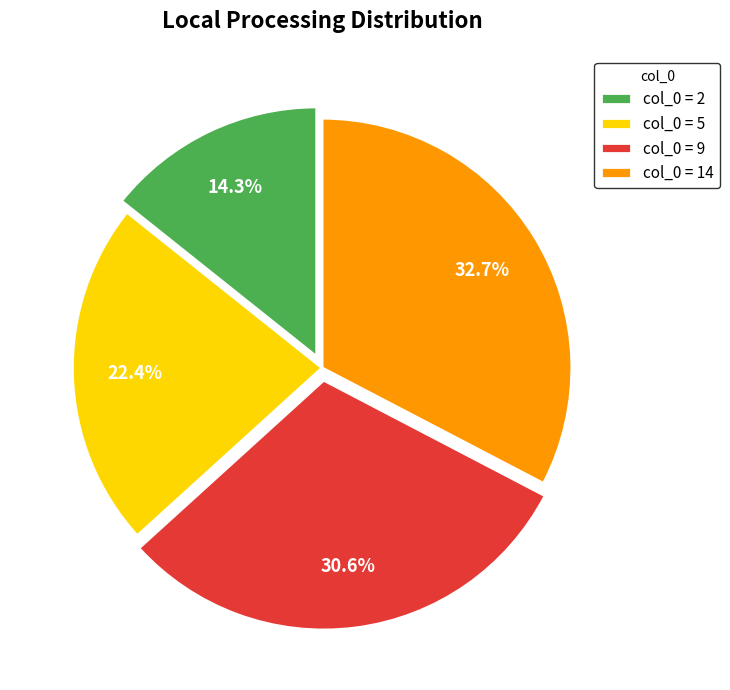

Which category has the biggest portion of the pie?

col_0 = 14